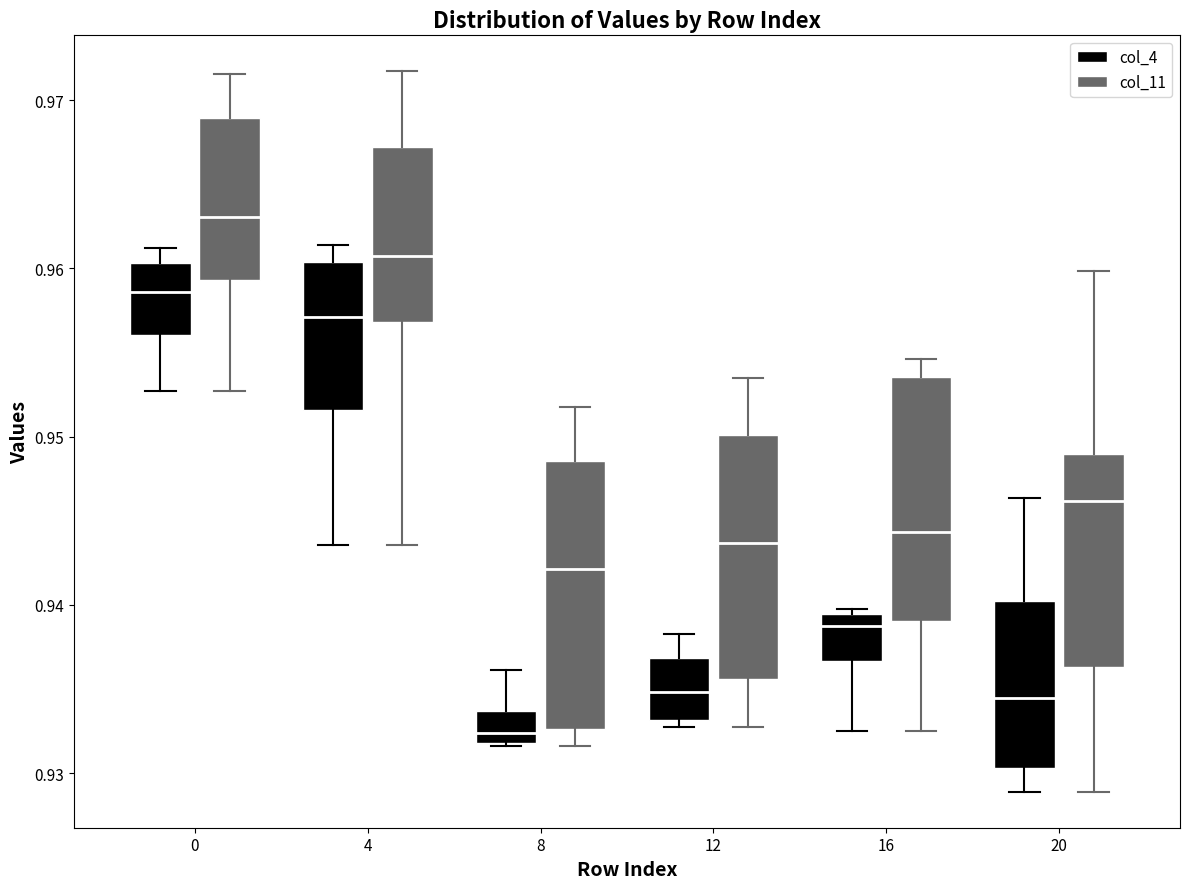

Reading left to right, read every box against the y-axis: the position of its median line, the range the box covers, and the ends of its whiskers. The values are not printed on the chart, so give them approximately, as read against the axis.

0 (col_4): median 0.959, box 0.956 to 0.960, whiskers 0.953 to 0.961
0 (col_11): median 0.963, box 0.959 to 0.969, whiskers 0.953 to 0.972
4 (col_4): median 0.957, box 0.952 to 0.960, whiskers 0.944 to 0.961
4 (col_11): median 0.961, box 0.957 to 0.967, whiskers 0.944 to 0.972
8 (col_4): median 0.932 (just above the box's lower edge), box 0.932 to 0.934, whiskers 0.932 to 0.936
8 (col_11): median 0.942, box 0.933 to 0.949, whiskers 0.932 to 0.952
12 (col_4): median 0.935, box 0.933 to 0.937, whiskers 0.933 (just below the box's lower edge) to 0.938
12 (col_11): median 0.944, box 0.936 to 0.950, whiskers 0.933 to 0.953
16 (col_4): median 0.939 (just below the box's upper edge), box 0.937 to 0.939, whiskers 0.932 to 0.940
16 (col_11): median 0.944, box 0.939 to 0.954, whiskers 0.932 to 0.955
20 (col_4): median 0.934, box 0.930 to 0.940, whiskers 0.929 to 0.946
20 (col_11): median 0.946, box 0.936 to 0.949, whiskers 0.929 to 0.960